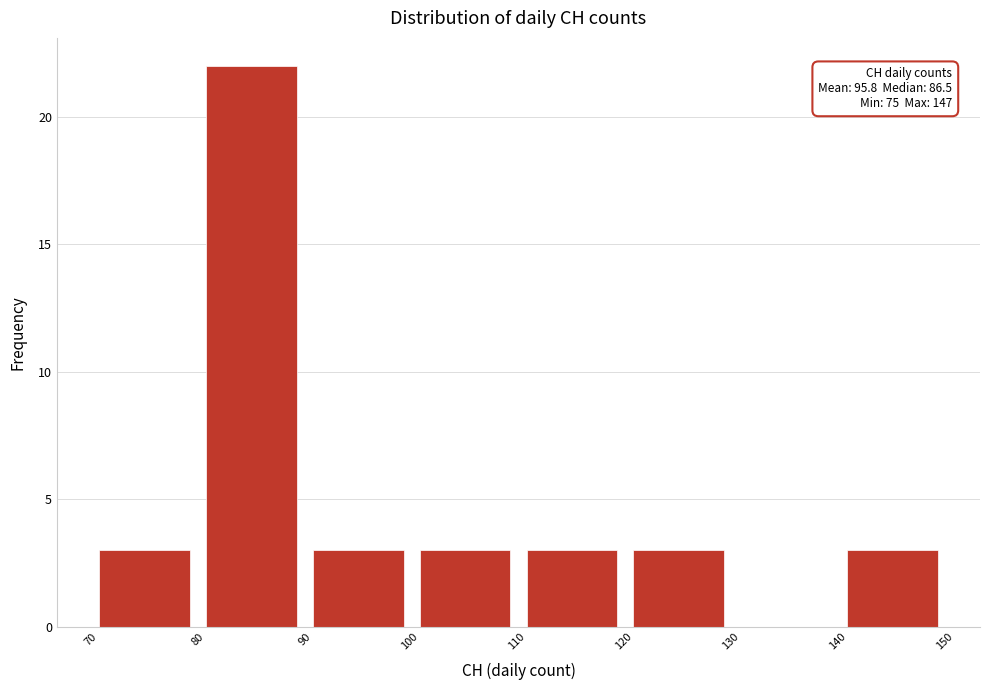

Which range on the x-axis has the tallest bar?

80 to 90